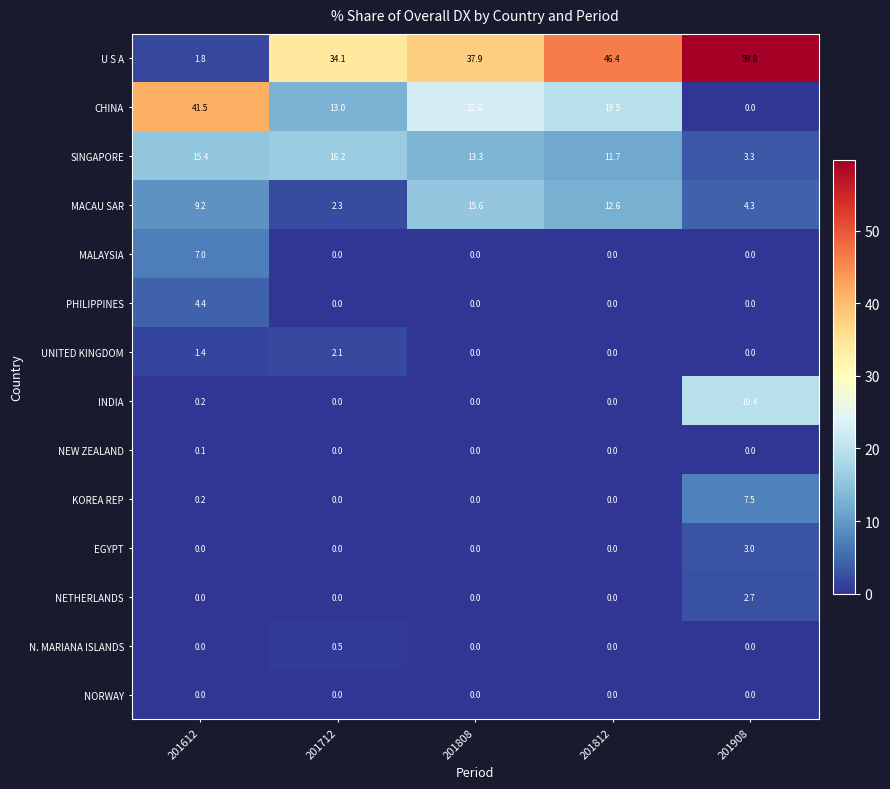

Read the UNITED KINGDOM value at 201612.

1.4